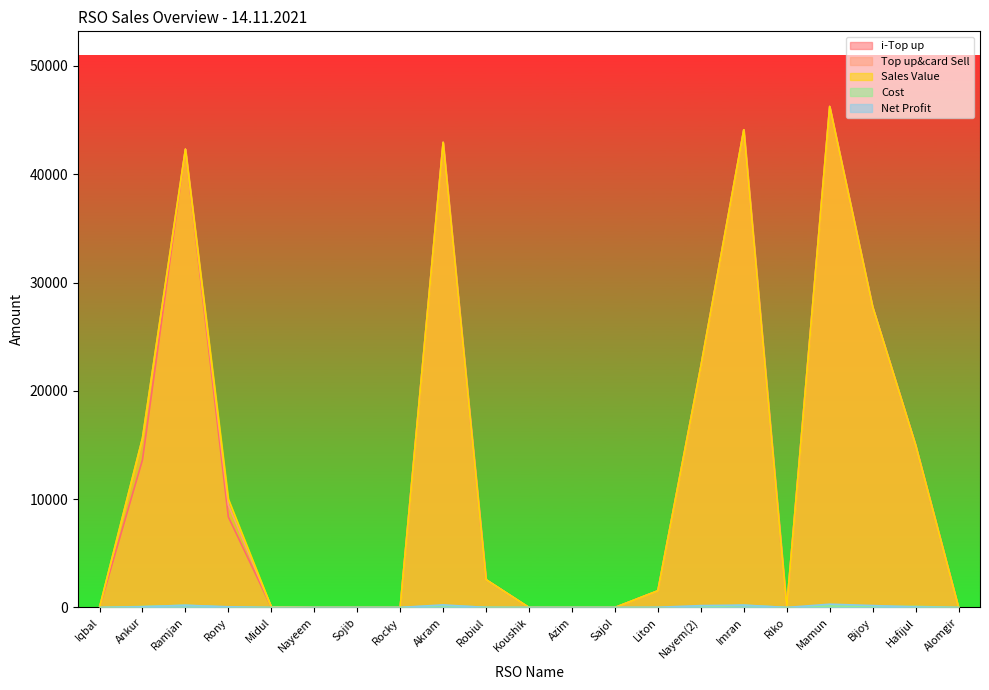

Read the Top up&card Sell value at Rony.

9458.0